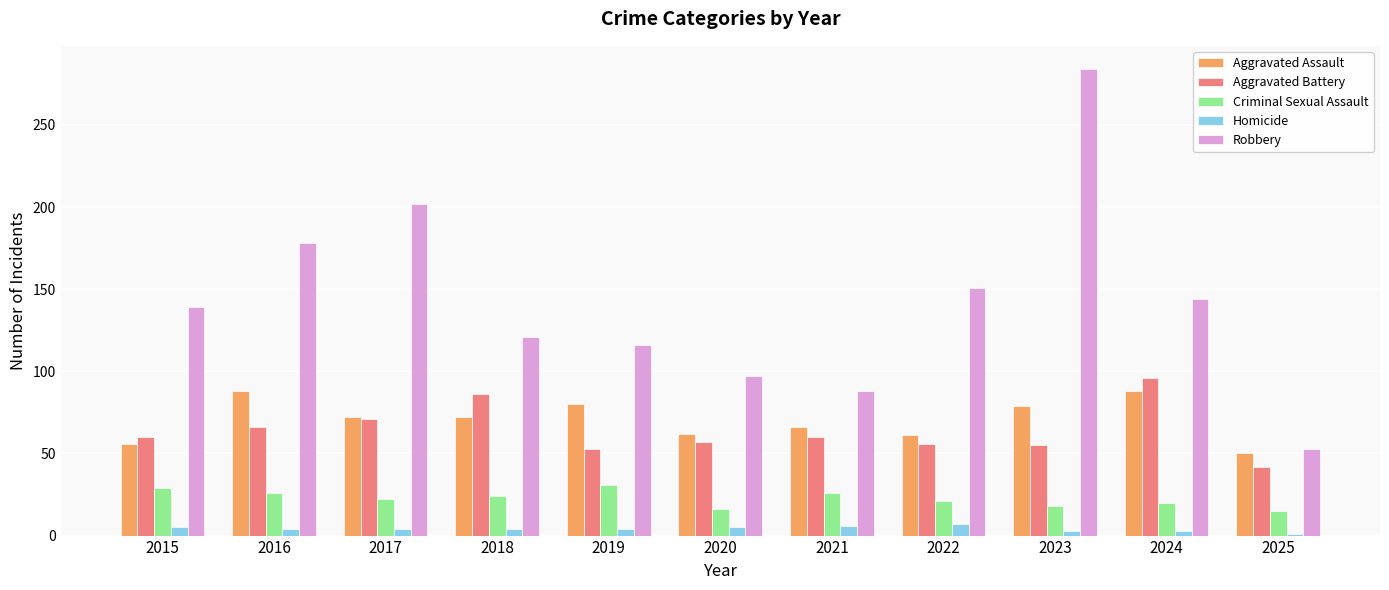

What value does the Robbery series have at 2025?

53